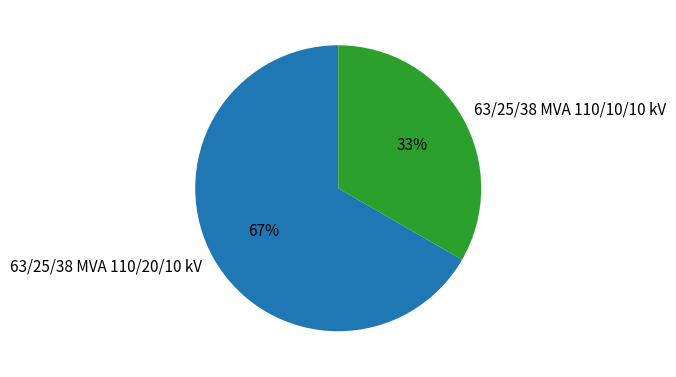

What is the ratio of the value at 63/25/38 MVA 110/20/10 kV to the value at 63/25/38 MVA 110/10/10 kV?

2.0